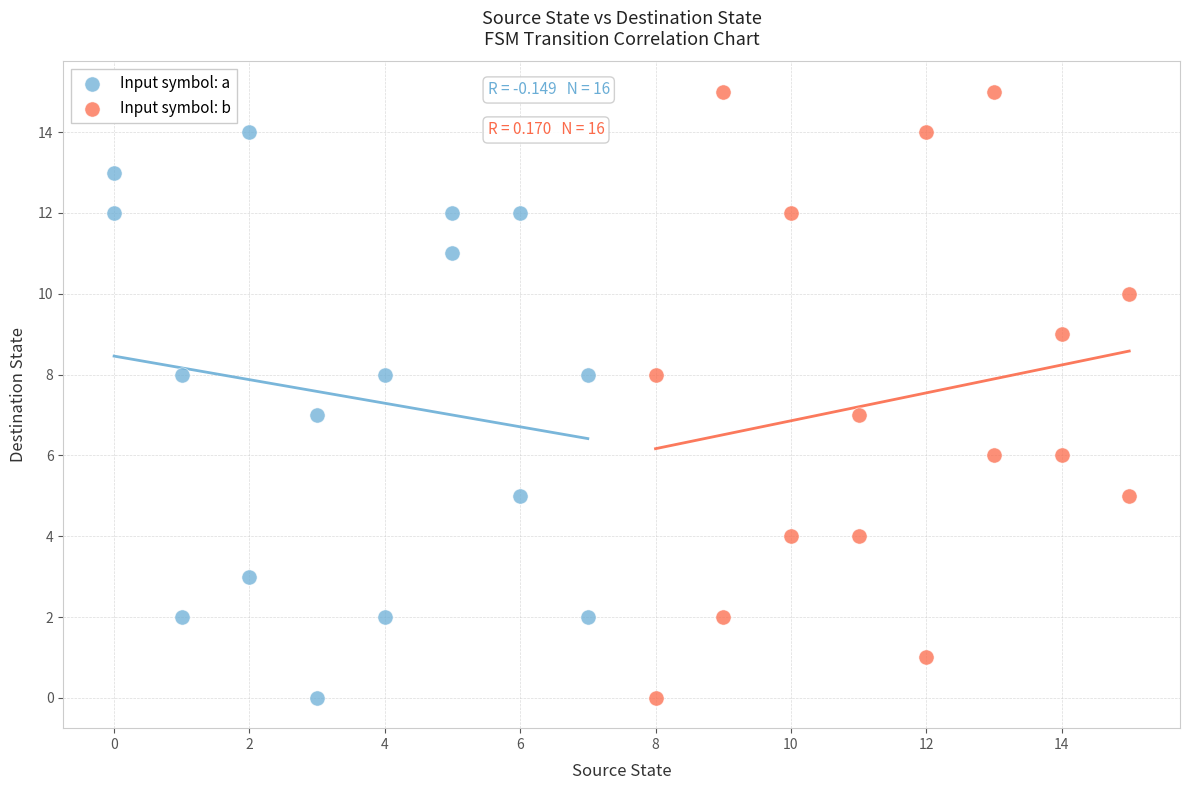

Which series reaches the maximum Y coordinate?

Input symbol: b